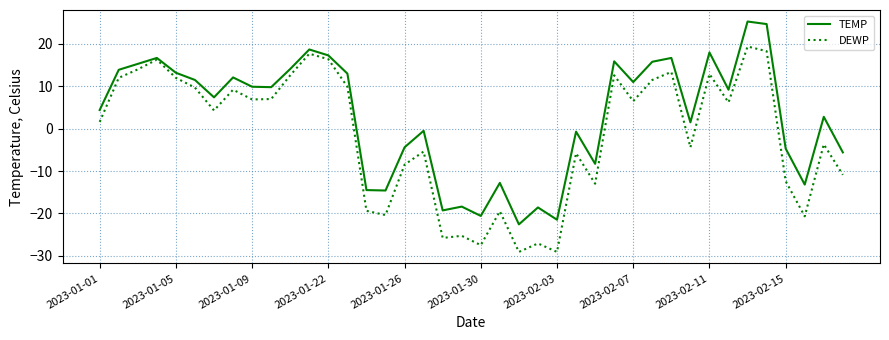

What is the greatest value displayed?

25.3